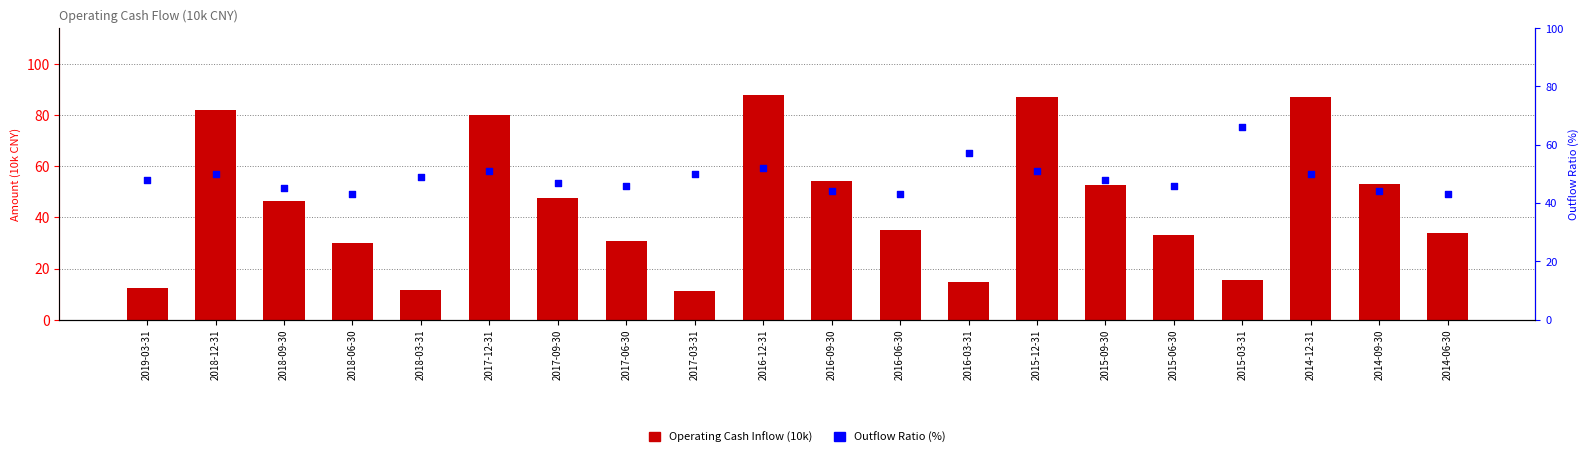

At which category is the sum across all series the highest?

2016-12-31